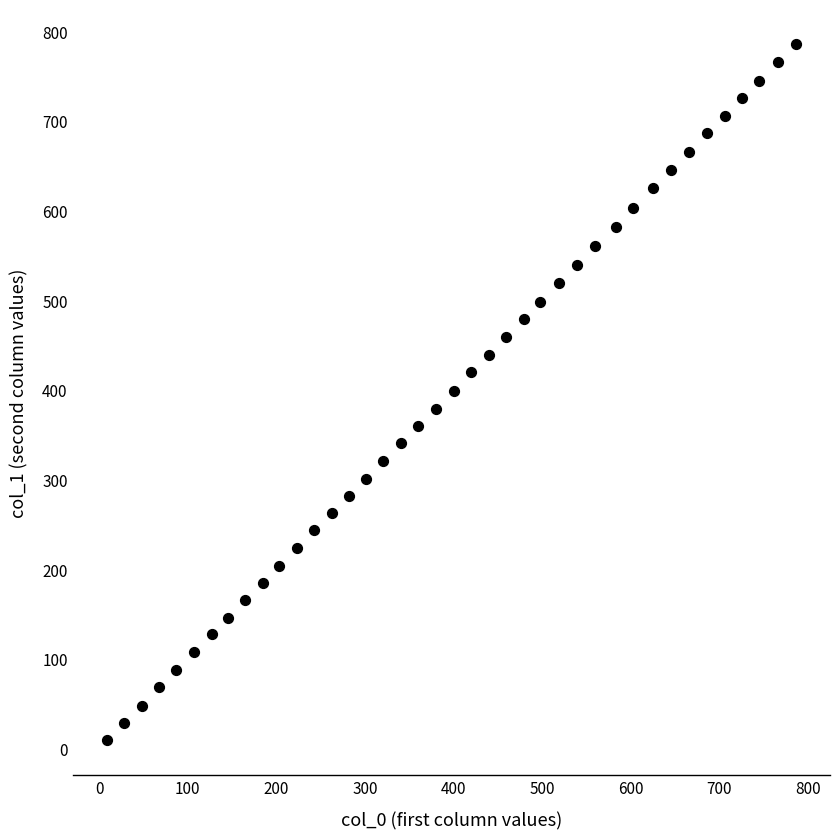

What is the range of X values (max minus min)?

777